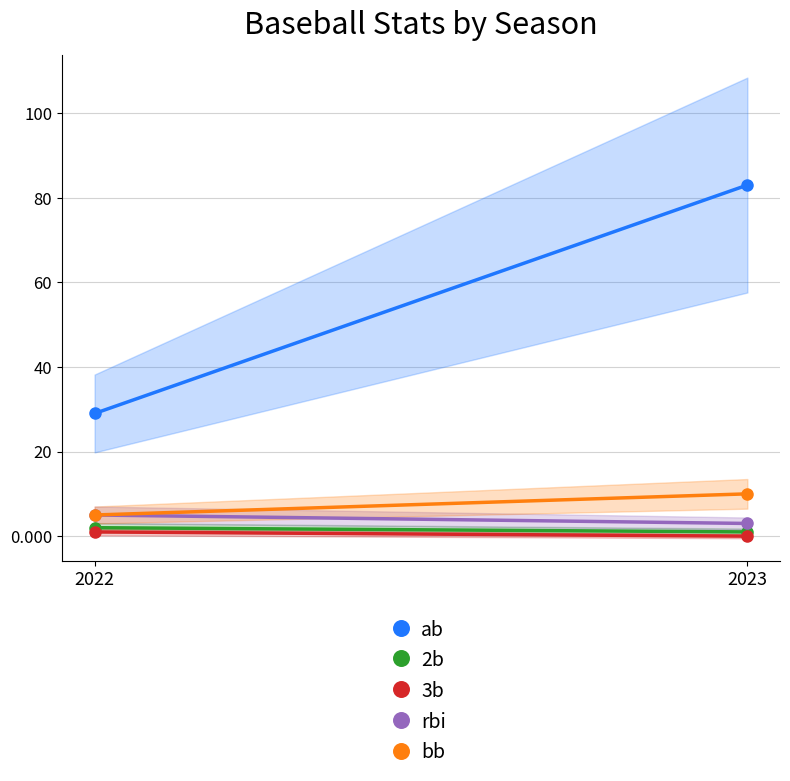

Which label corresponds to the smallest value in the chart?

2023